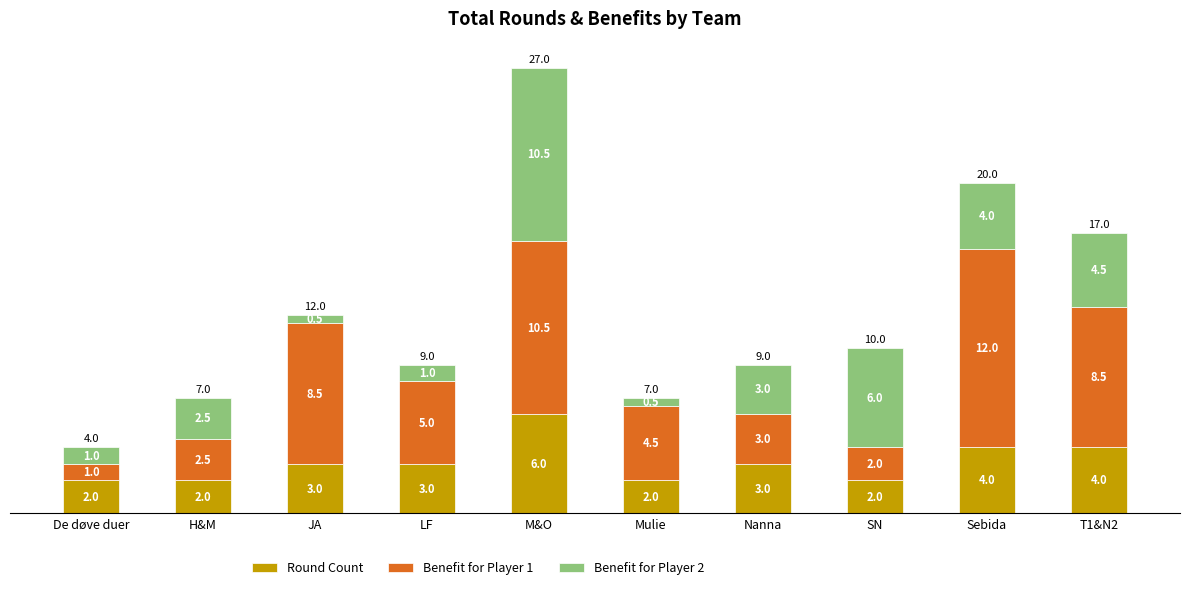

What is the total value across all series at T1&N2?

17.0